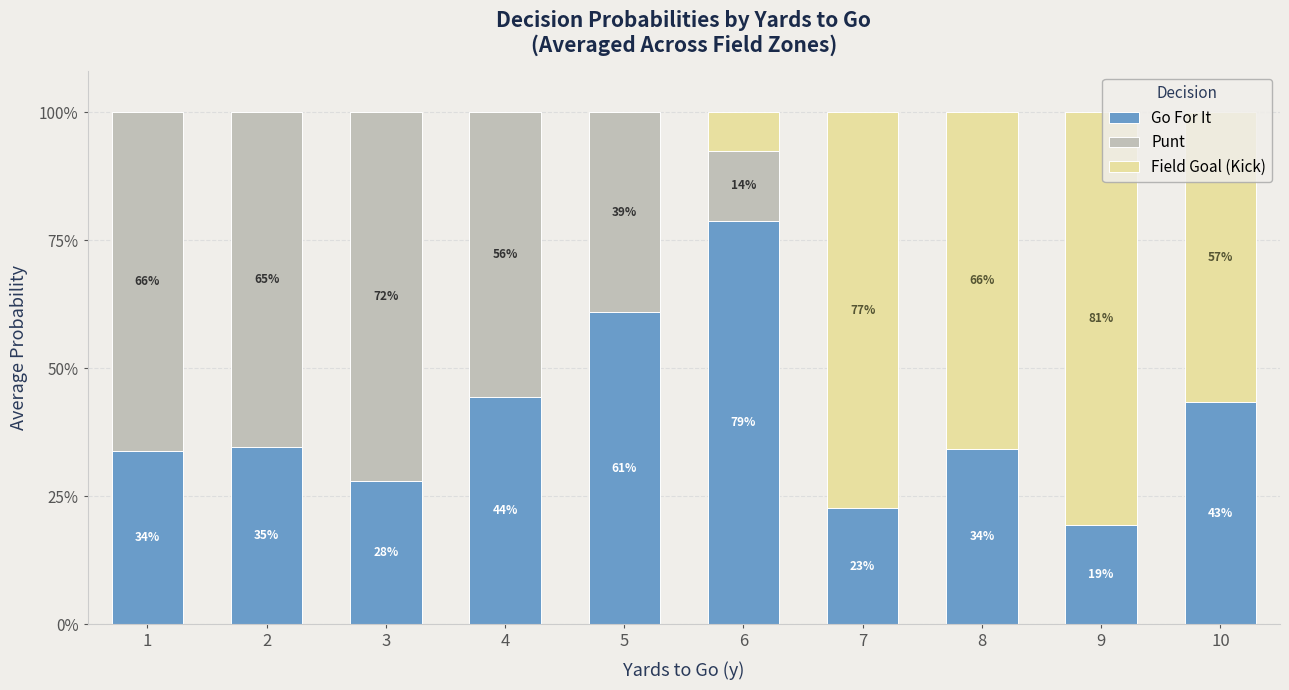

Does the chart contain stacked bars?

Yes